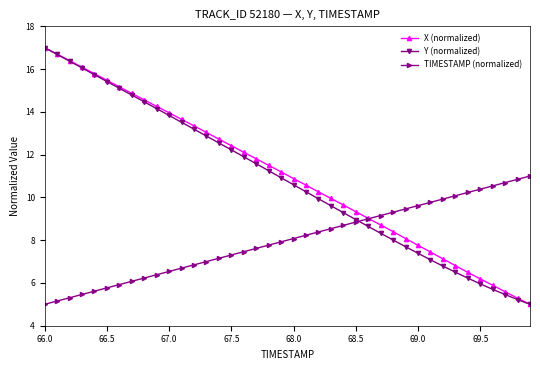

How many values in the X (normalized) series are below 11?

20